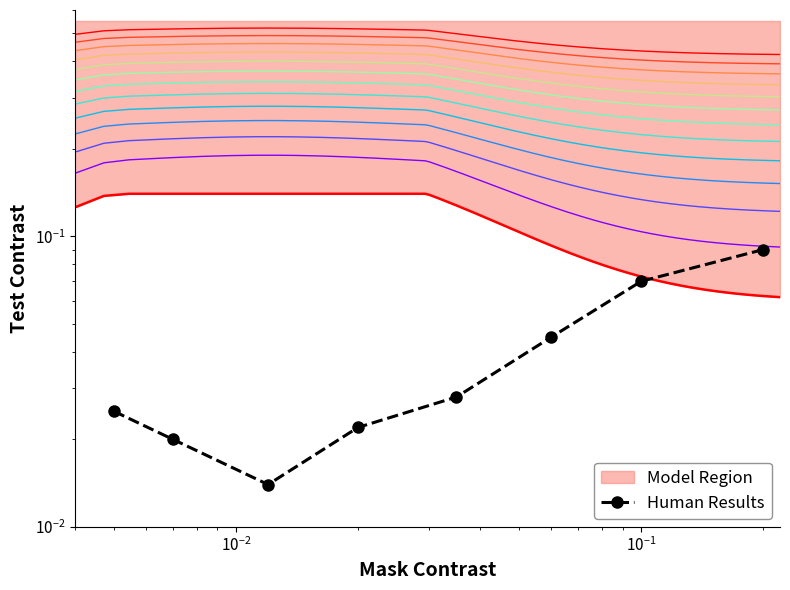

Is it true that the value at $\mathdefault{10^{-3}}$ is 0.0?

False